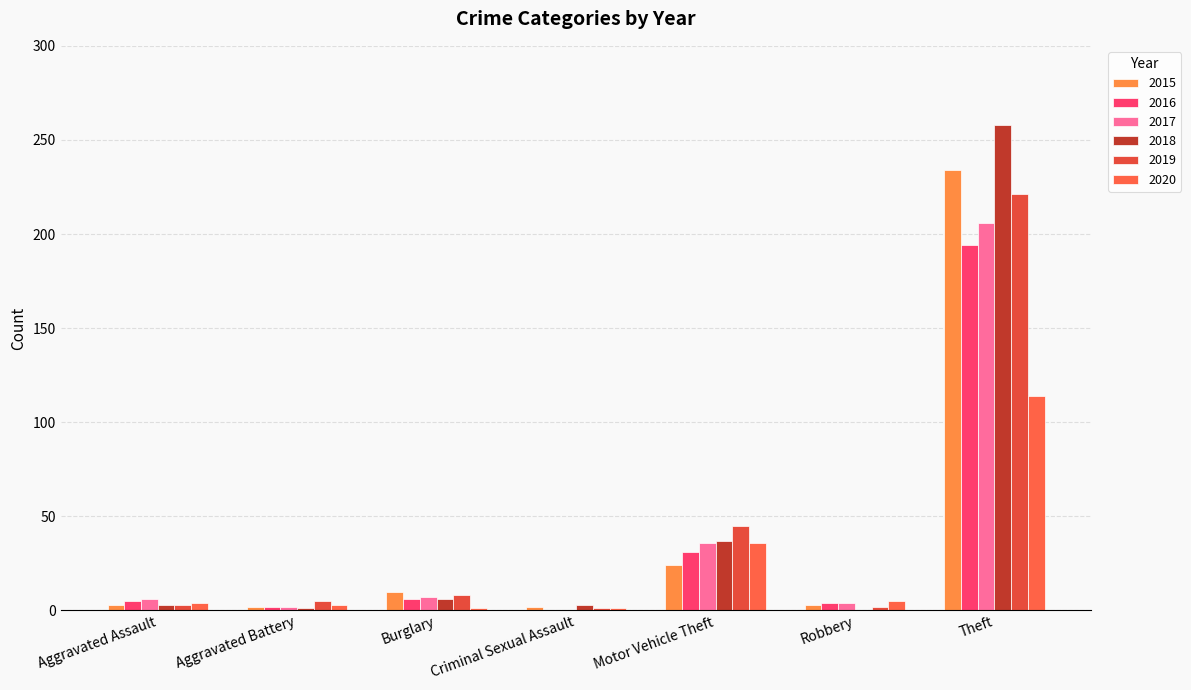

At which label is 2019 closest to 111?

Motor Vehicle Theft